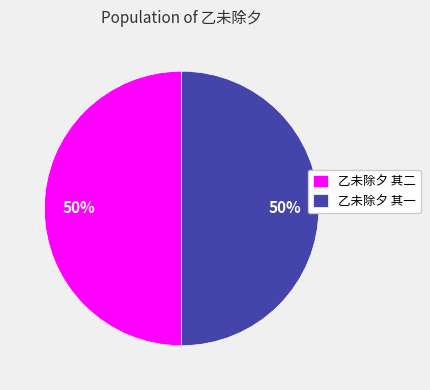

To the nearest percent, what percentage of the pie is 乙未除夕 其二?

50%